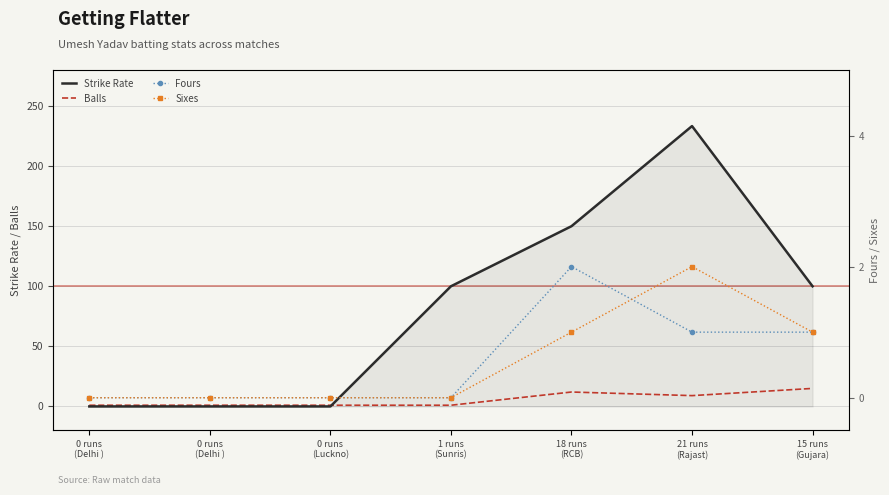

True or false: Strike Rate has a value of 166.7 at 15 runs
(Gujara).

False